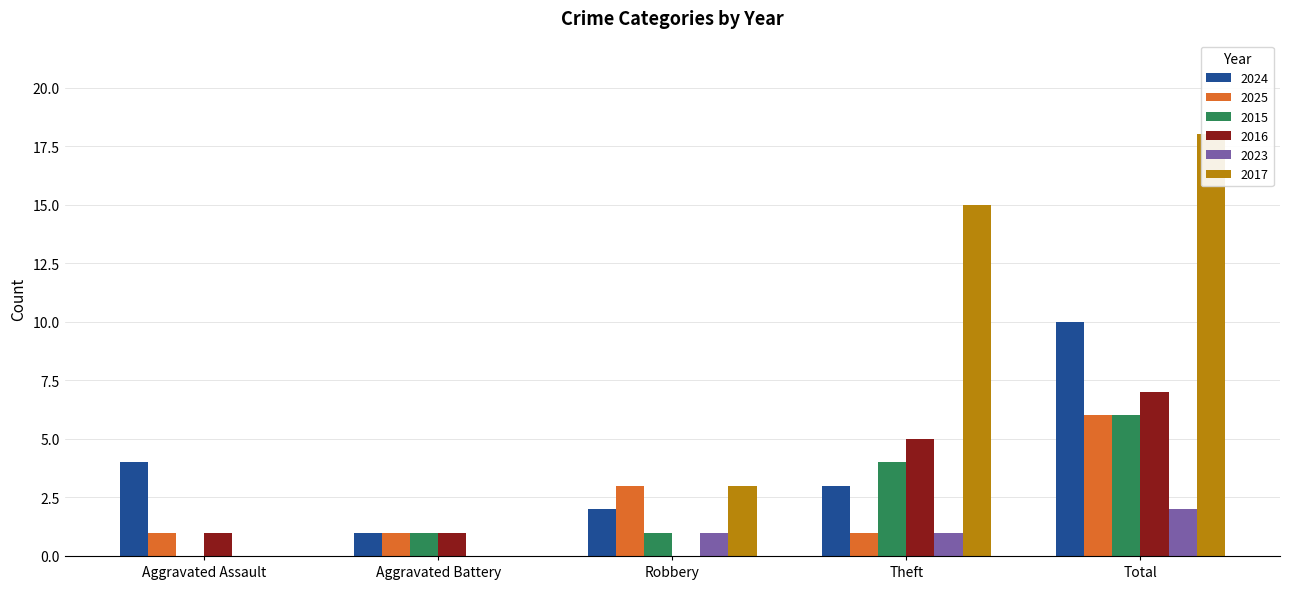

What is the difference between the highest and lowest values at Theft?

14